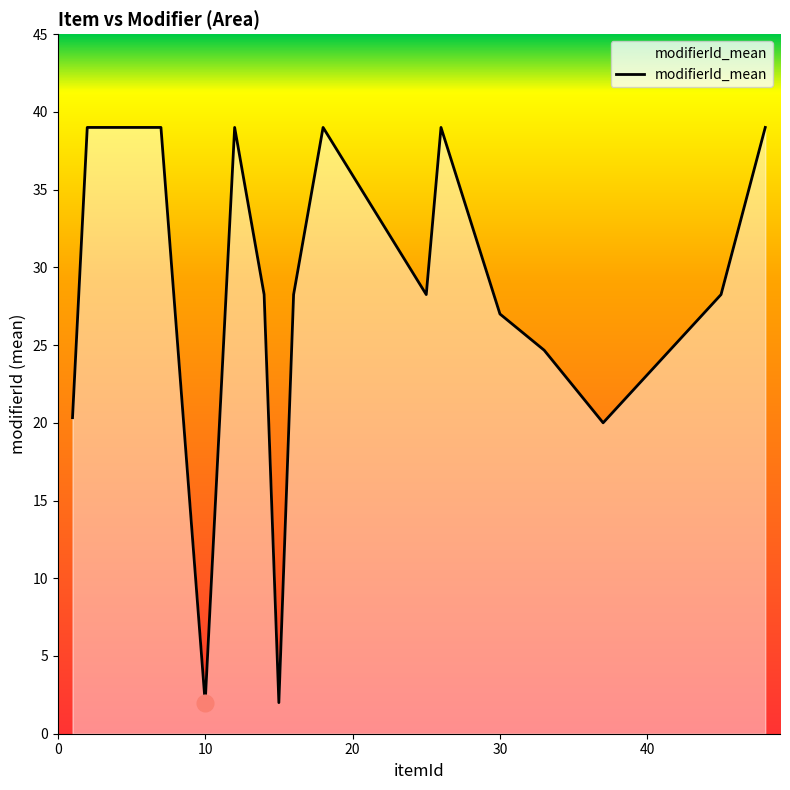

Does the chart display data point markers on the line(s)?

No